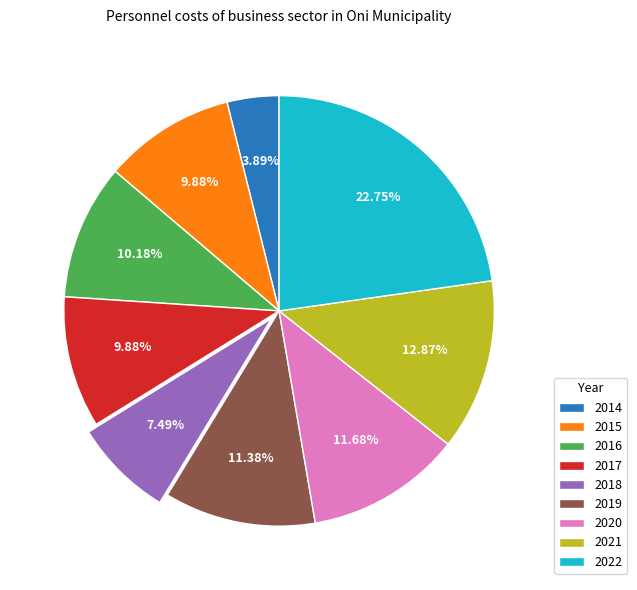

To the nearest percent, what is the combined percentage of 2019 and 2018?

19%